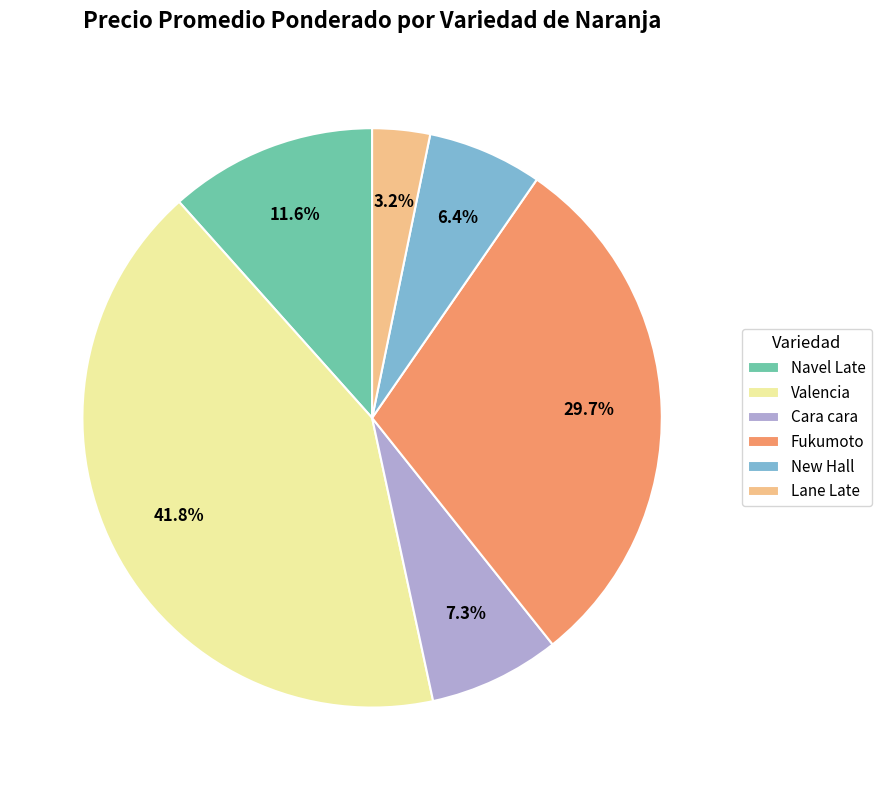

What is the ratio of the value at Cara cara to the value at Navel Late?

0.6